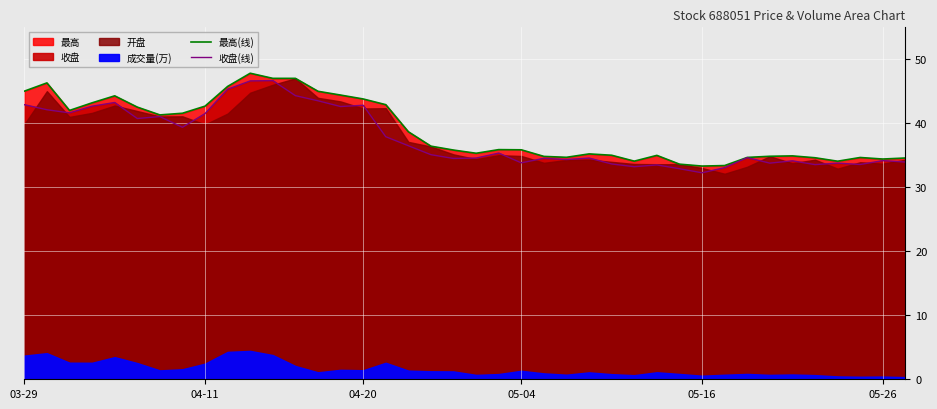

Which category has the highest value in the 收盘(线) series?

11